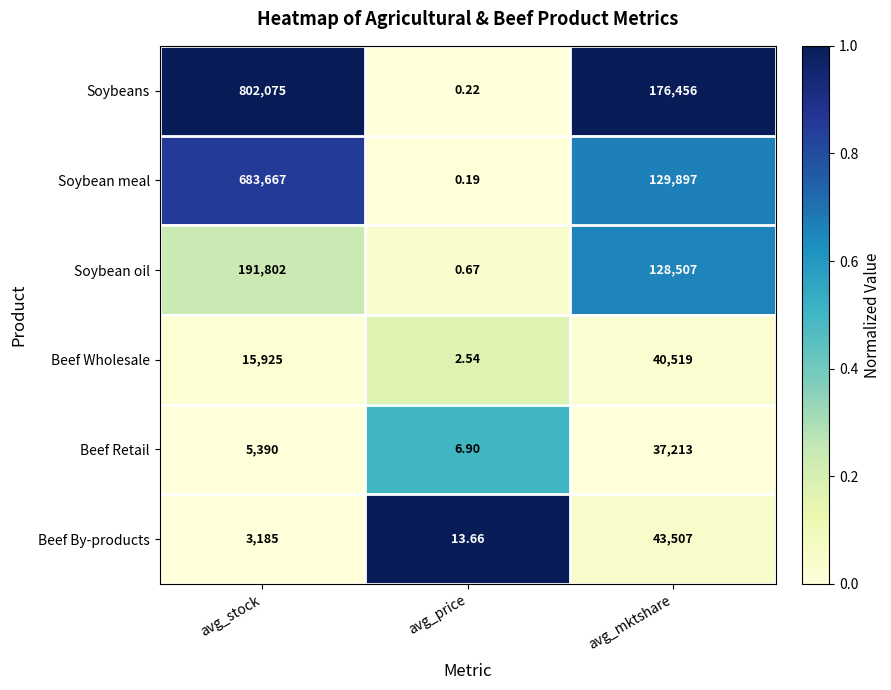

Which series has the largest total across all categories?

Soybeans